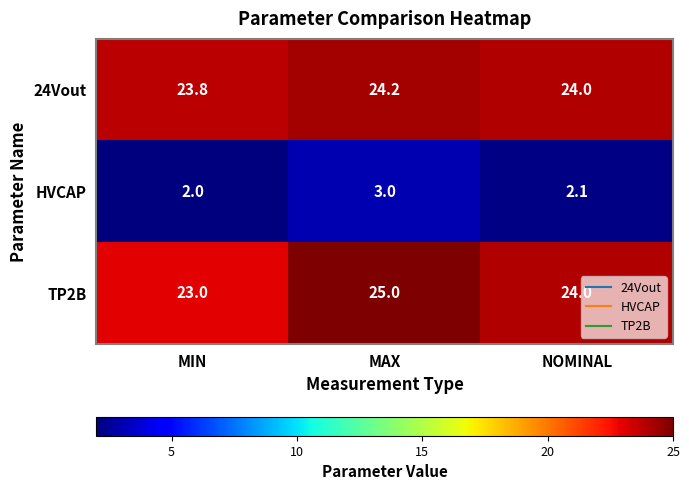

Between MAX and NOMINAL, which series saw the biggest shift?

TP2B